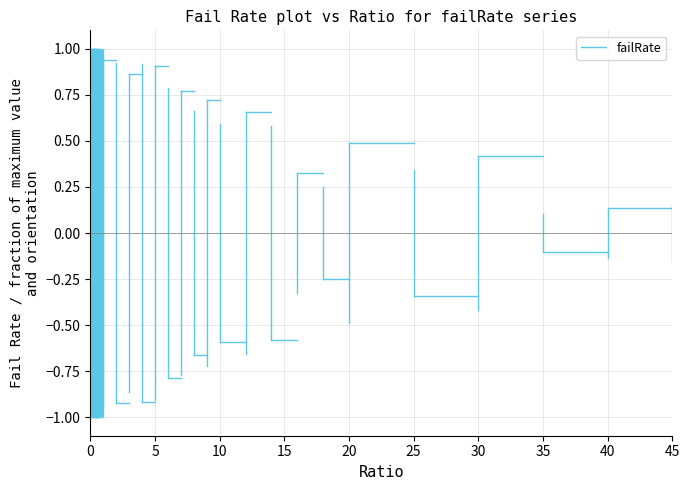

What is the value of the 2nd point from the left?

-1